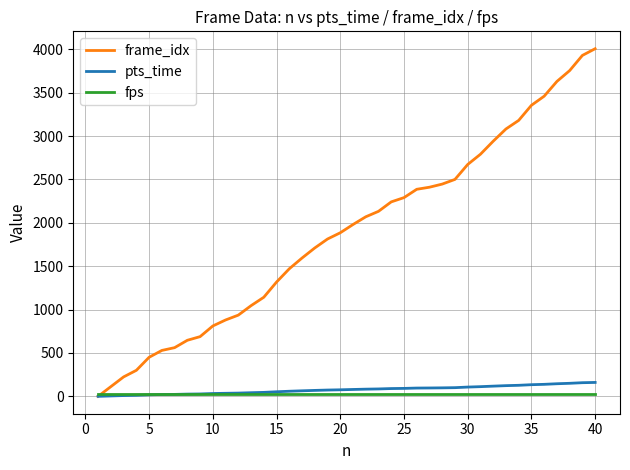

Which series has the widest spread of values?

frame_idx